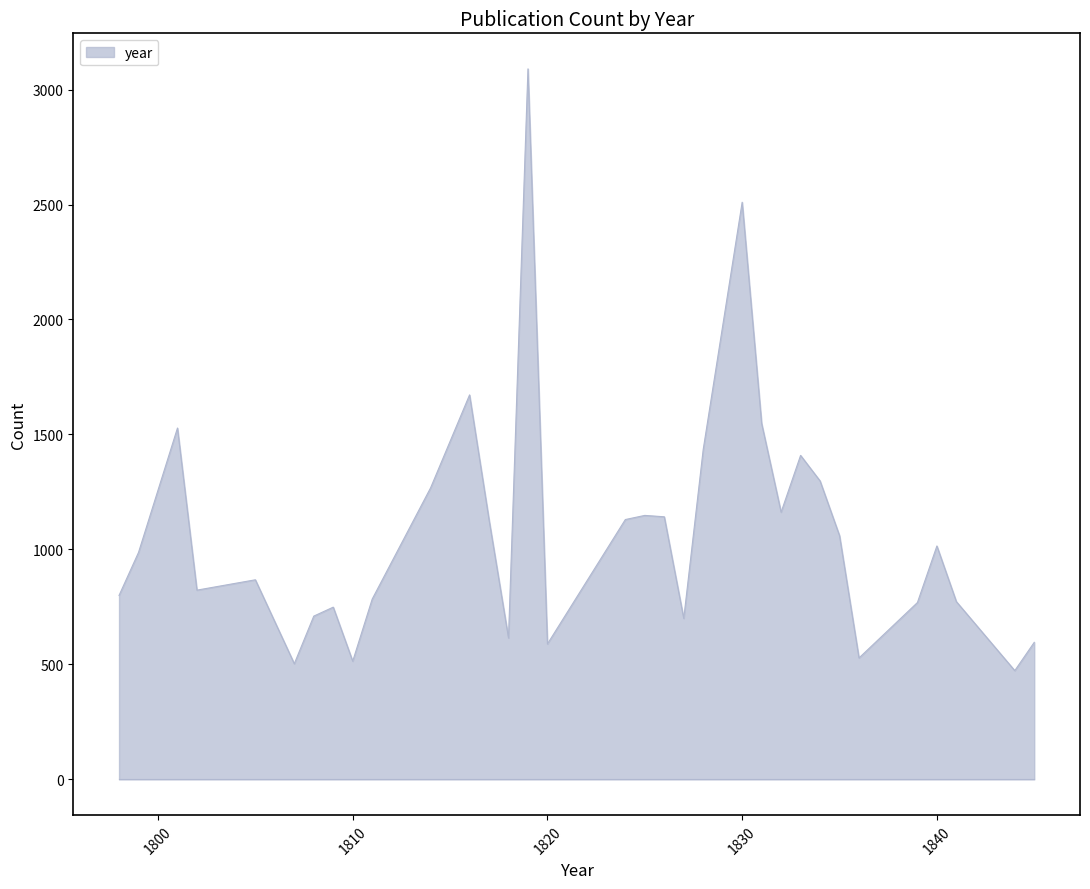

What is the difference between the maximum and minimum values?

2617